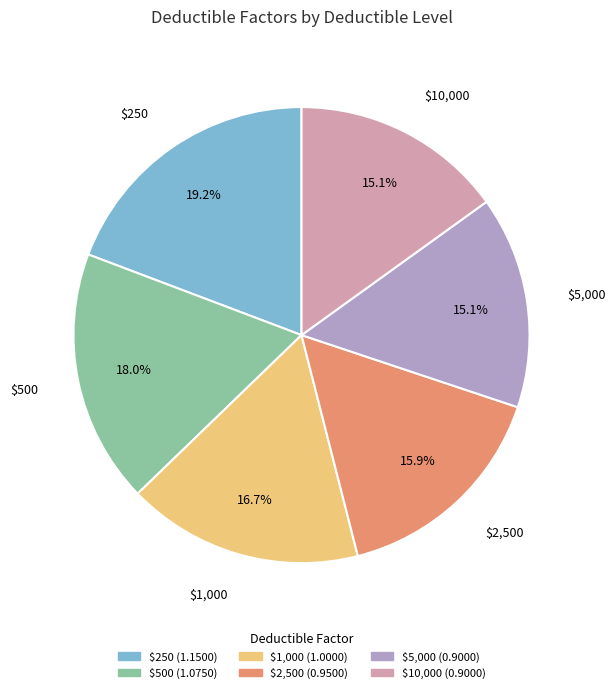

What percentage is the $250 slice, to the nearest percent?

19%